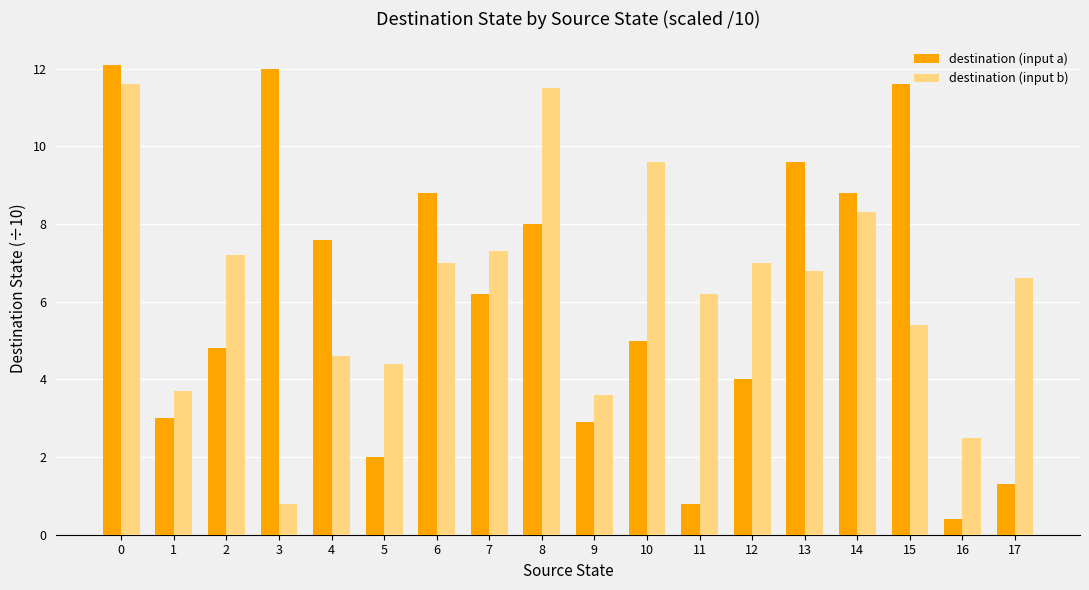

How many data points in destination (input b) are less than 6?

7